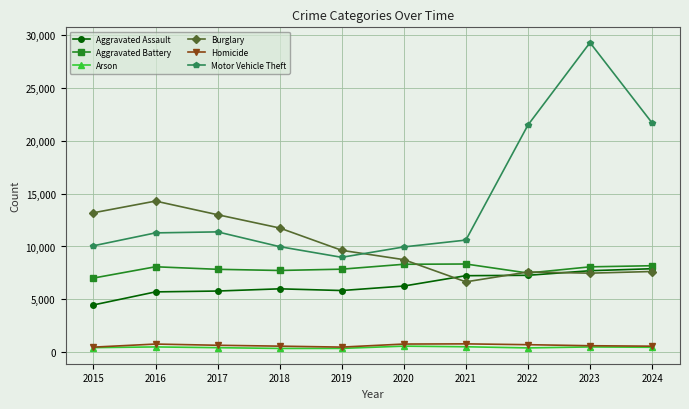

Is the value of Arson at 2019 greater than the value of Motor Vehicle Theft at 2024?

No